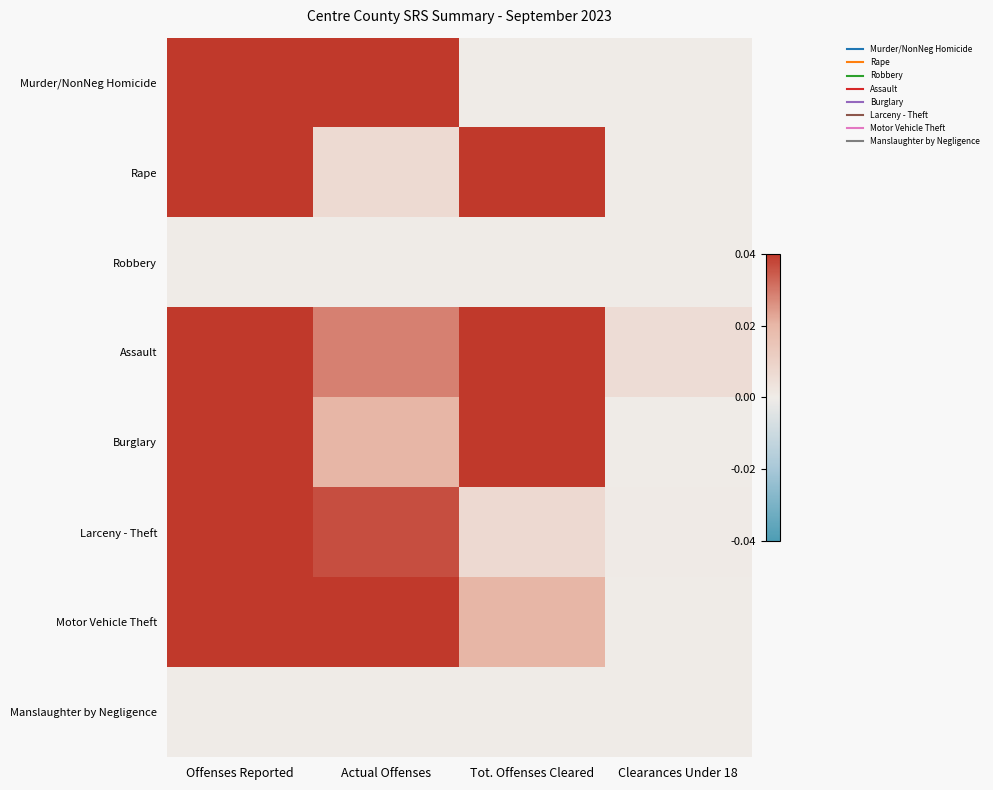

Which series has the largest total across all categories?

Assault